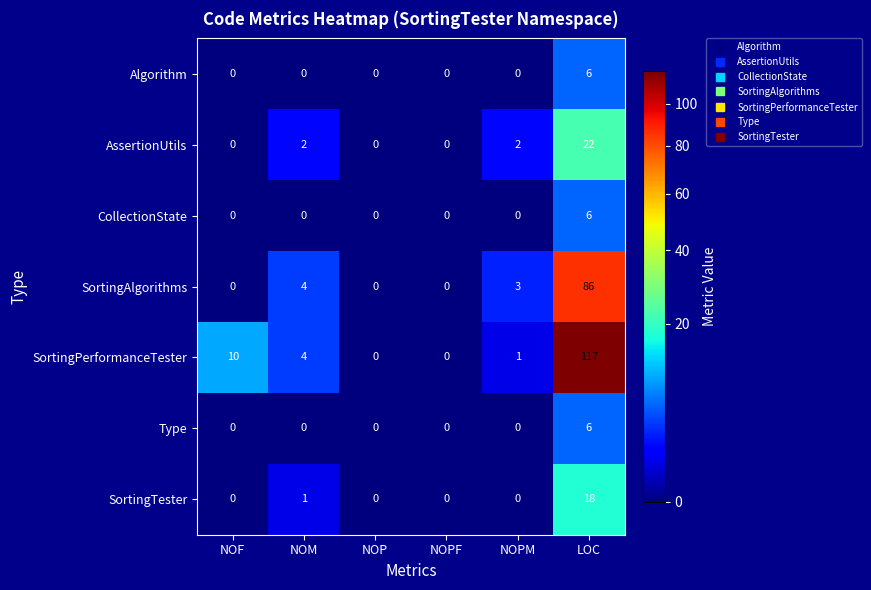

Is it true that SortingPerformanceTester equals 1 at NOPM?

True